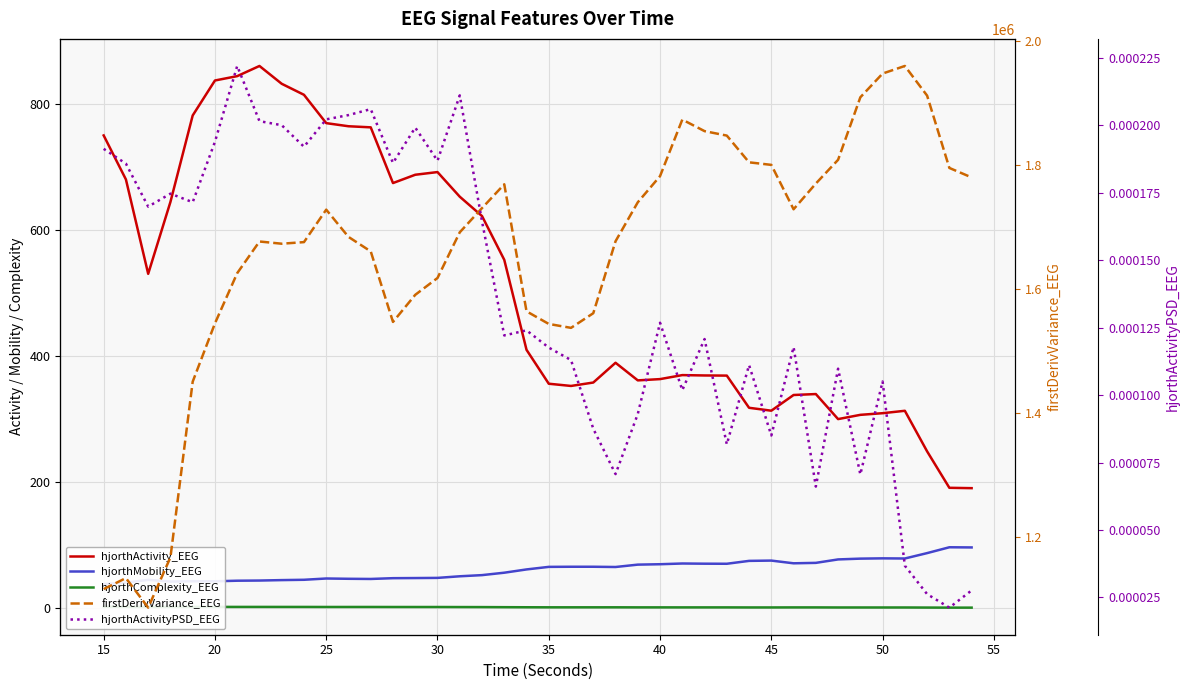

True or false: hjorthComplexity_EEG has more than 0 interior local peaks.

True